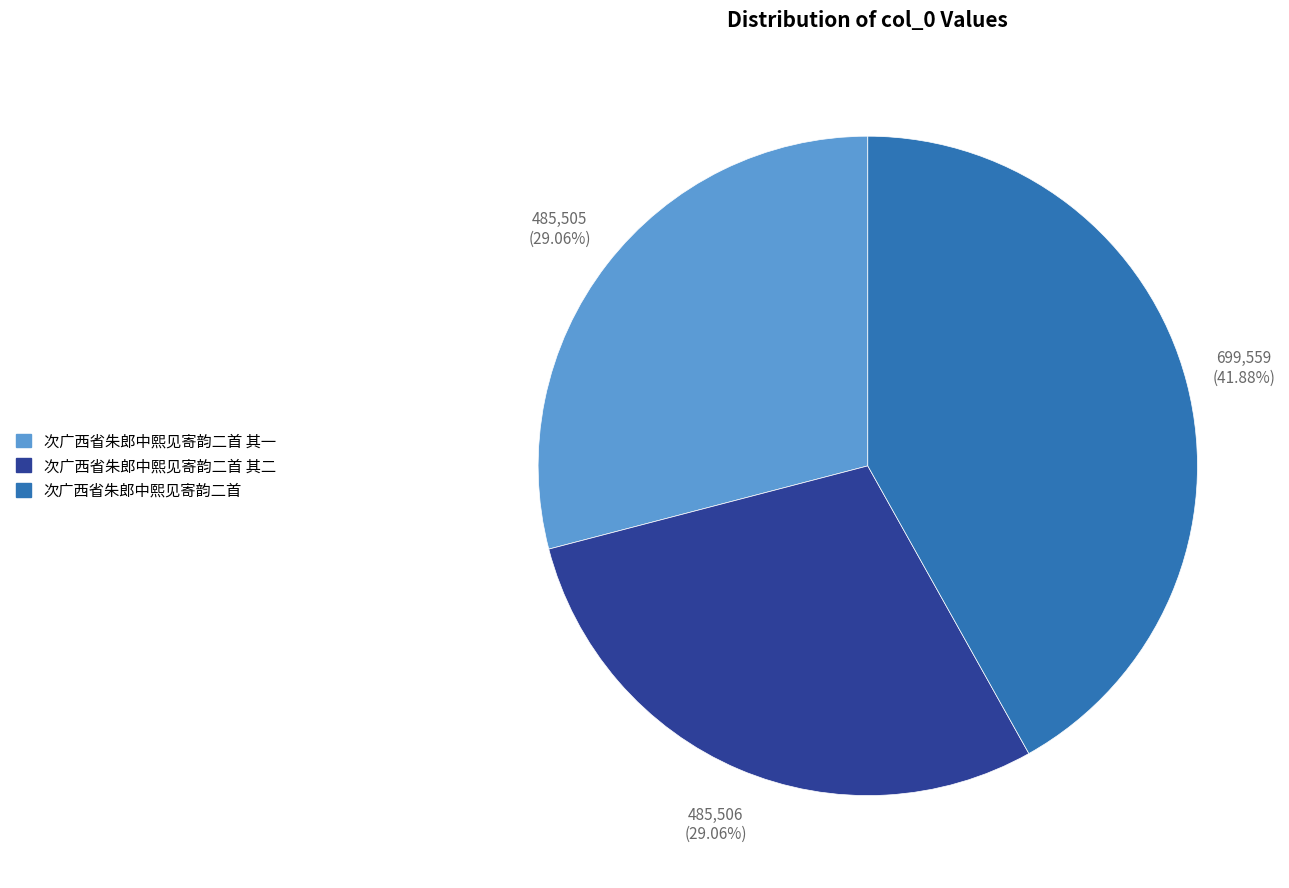

To the nearest percent, what is the combined percentage of 次广西省朱郎中熙见寄韵二首 其二 and 次广西省朱郎中熙见寄韵二首 其一?

58%